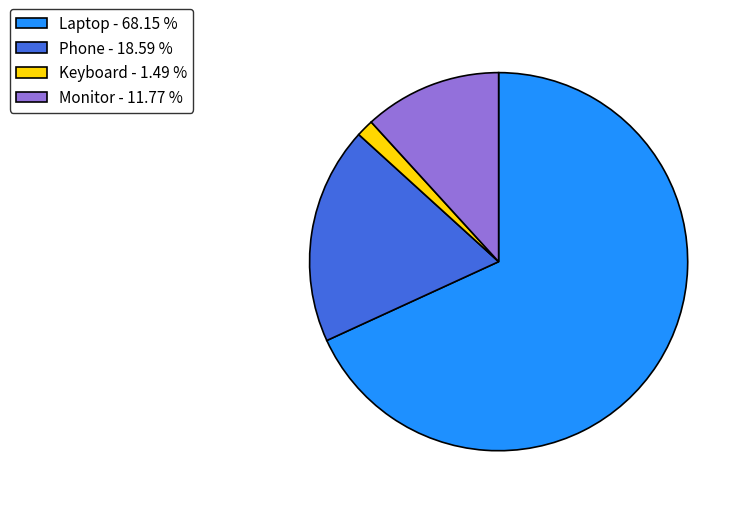

Does any single category account for the majority?

Yes